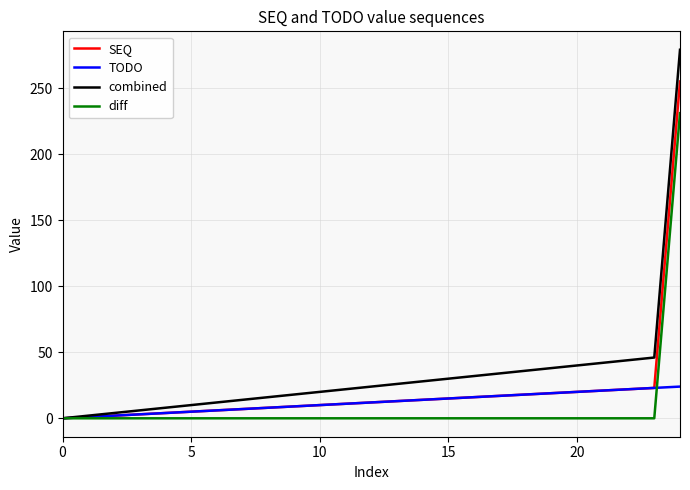

Which series has the widest spread of values?

combined